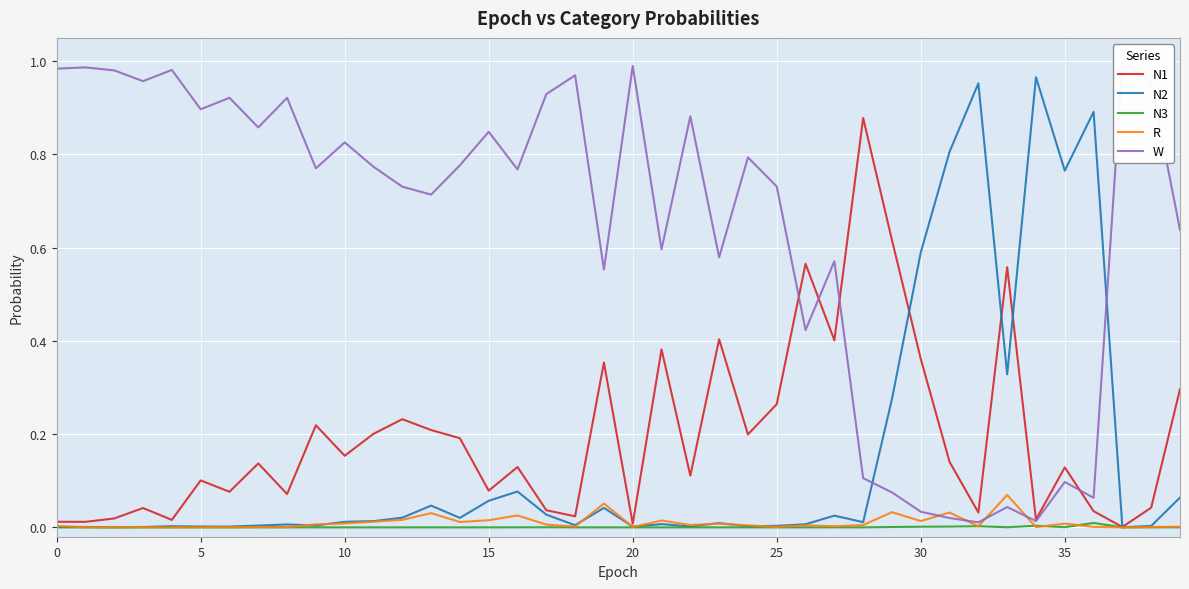

Read the N1 value at 11.

0.2